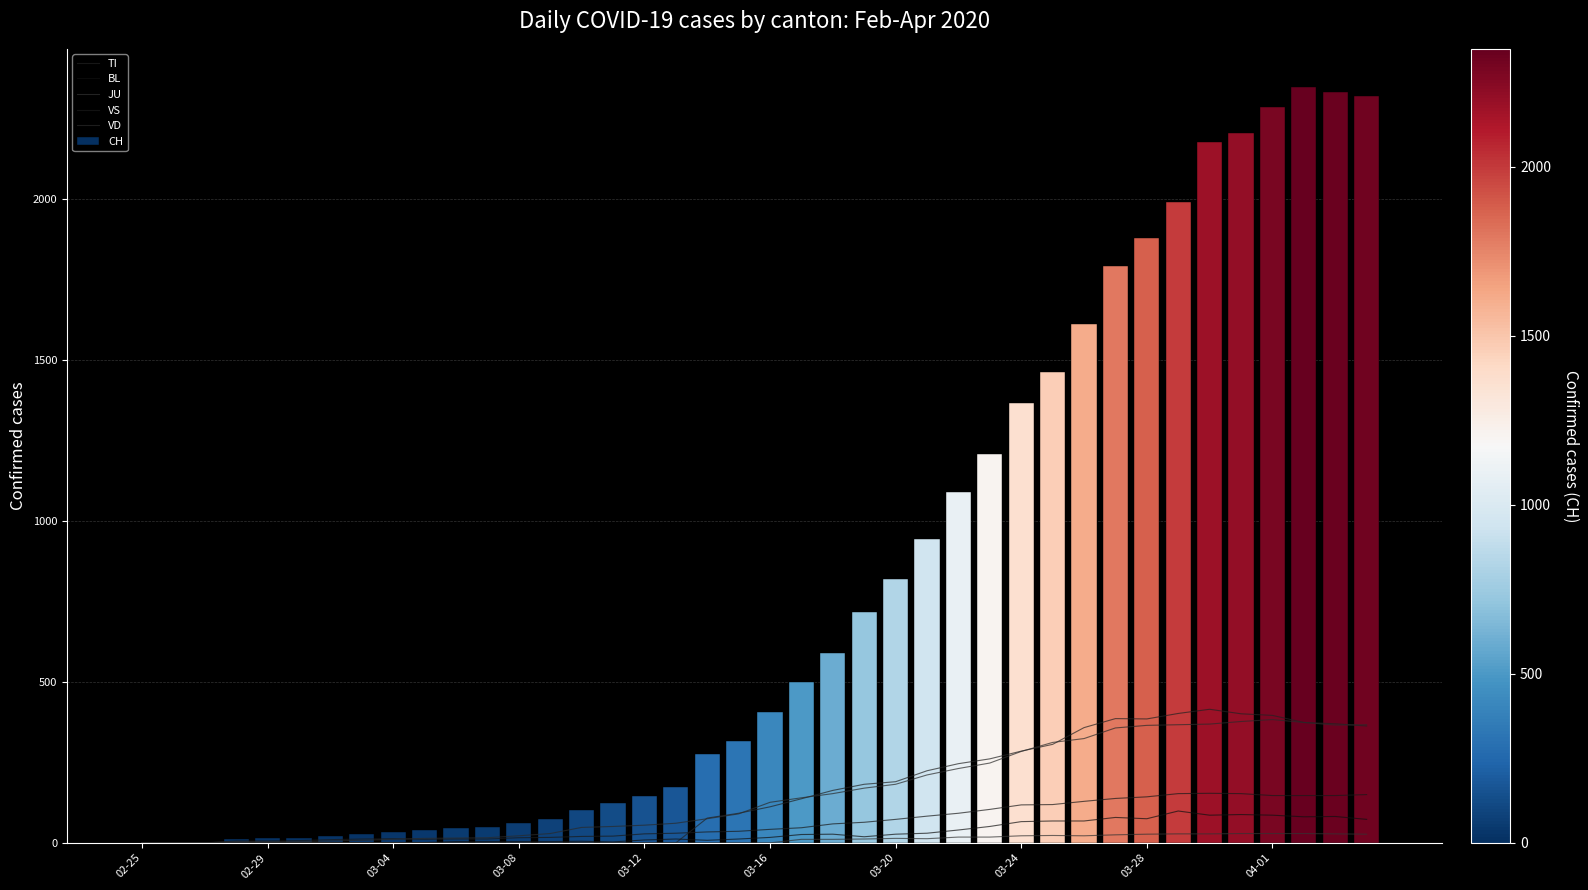

What are all the series names shown in the legend?

TI, BL, JU, VS, VD, CH